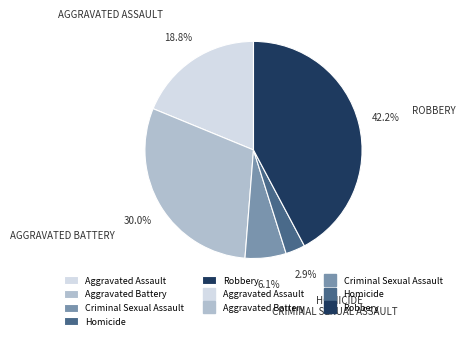

Is there a majority slice in this chart?

No